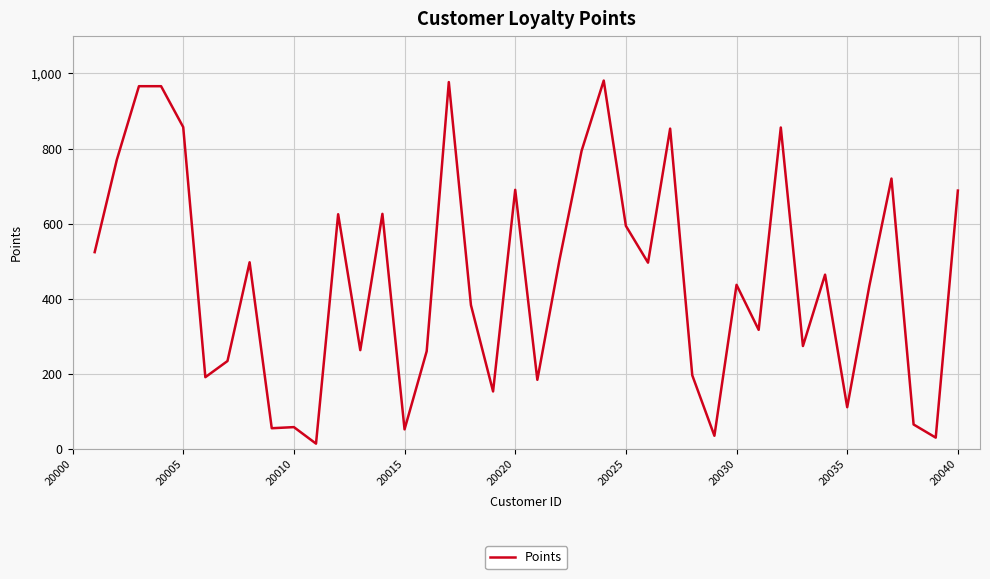

What is the greatest value displayed?

981